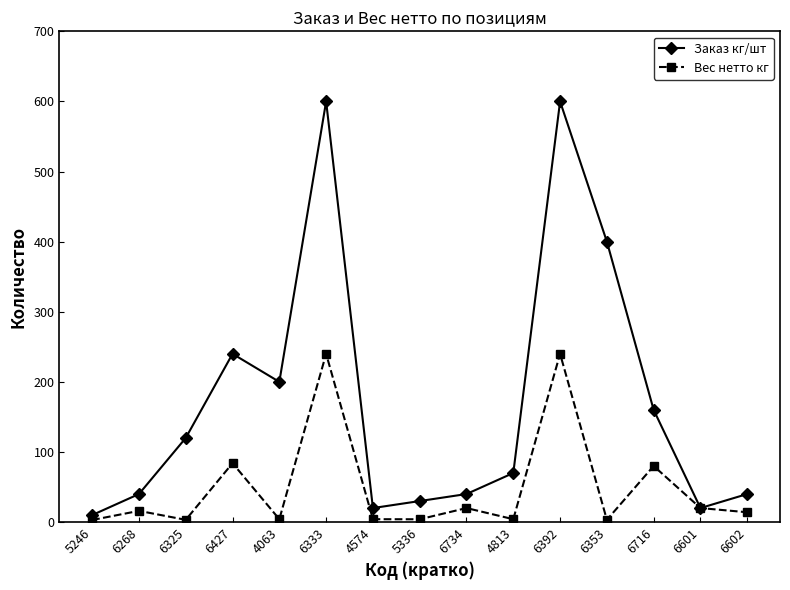

What is the value of the Заказ кг/шт point at the 2nd from the left?

40.0